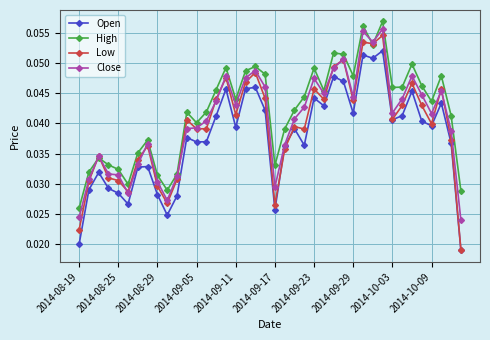

Which series has the largest range (max minus min)?

Low